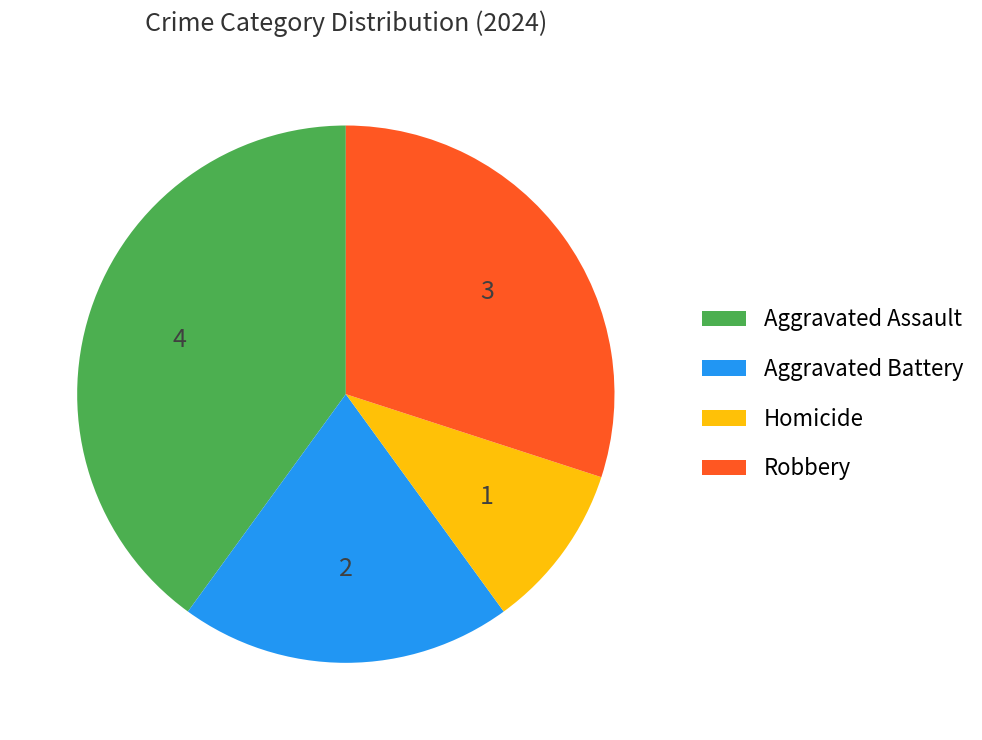

Does any single category account for the majority?

No